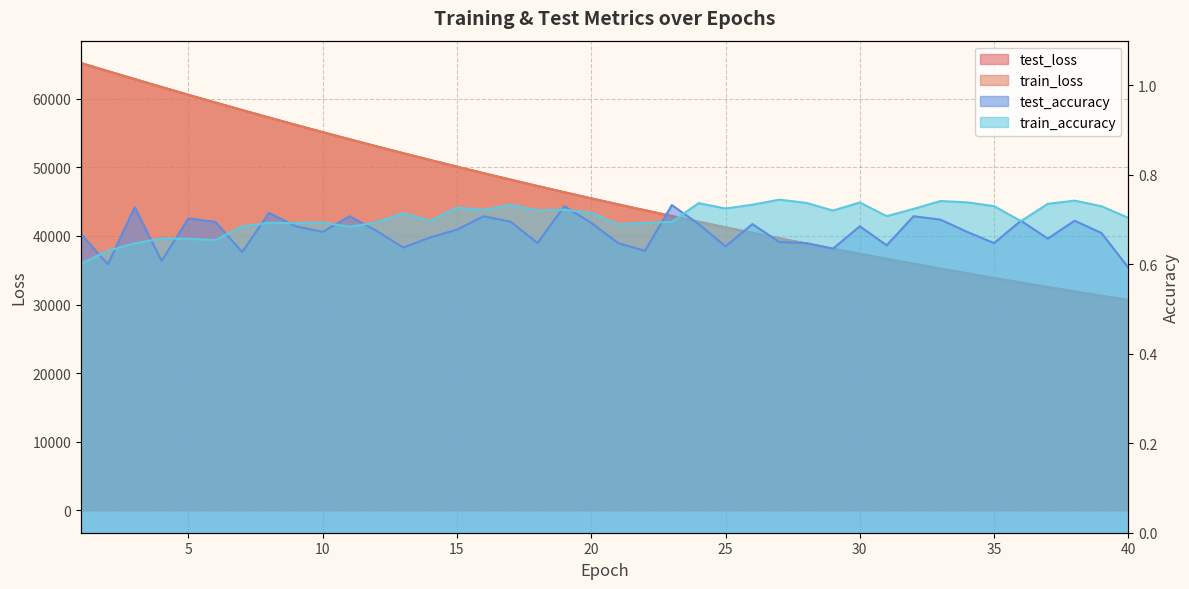

Reading left to right, extract all data points from this chart.

test_loss: 65197.1	64025.6	62861.3	61709.1	60573.4	59453.5	58349.1	57260.1	56187.4	55131.2	54091.3	53068.6	52061.3	51071.9	50098.4	49142.2	48201.6	47277.8	46369.9	45478.1	44602.3	43742.0	42896.3	42066.1	41251.2	40450.7	39664.5	38892.3	38134.4	37390.1	36659.3	35941.7	35237.3	34545.7	33866.8	33200.5	32546.0	31903.9	31273.3	30654.9
train_loss: 65203.6	64024.3	62862.4	61707.4	60572.8	59453.5	58347.5	57259.6	56186.7	55130.7	54090.9	53068.0	52060.7	51071.2	50098.0	49141.4	48201.2	47277.4	46369.7	45477.8	44601.8	43741.2	42896.0	42065.6	41250.7	40450.1	39663.9	38891.8	38133.9	37389.6	36658.8	35941.6	35236.9	34545.2	33866.4	33200.2	32545.6	31903.5	31272.9	30654.3
test_accuracy: 0.7	0.6	0.7	0.6	0.7	0.7	0.6	0.7	0.7	0.7	0.7	0.7	0.6	0.7	0.7	0.7	0.7	0.6	0.7	0.7	0.6	0.6	0.7	0.7	0.6	0.7	0.7	0.6	0.6	0.7	0.6	0.7	0.7	0.7	0.6	0.7	0.7	0.7	0.7	0.6
train_accuracy: 0.6	0.6	0.6	0.7	0.7	0.7	0.7	0.7	0.7	0.7	0.7	0.7	0.7	0.7	0.7	0.7	0.7	0.7	0.7	0.7	0.7	0.7	0.7	0.7	0.7	0.7	0.7	0.7	0.7	0.7	0.7	0.7	0.7	0.7	0.7	0.7	0.7	0.7	0.7	0.7